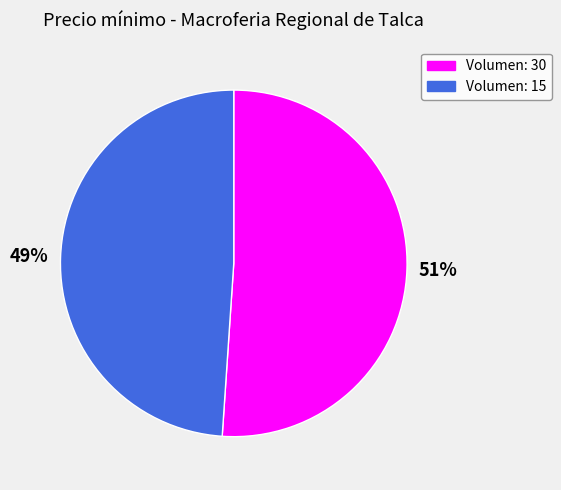

To the nearest percent, what is the difference between the largest and smallest slice percentages?

2%